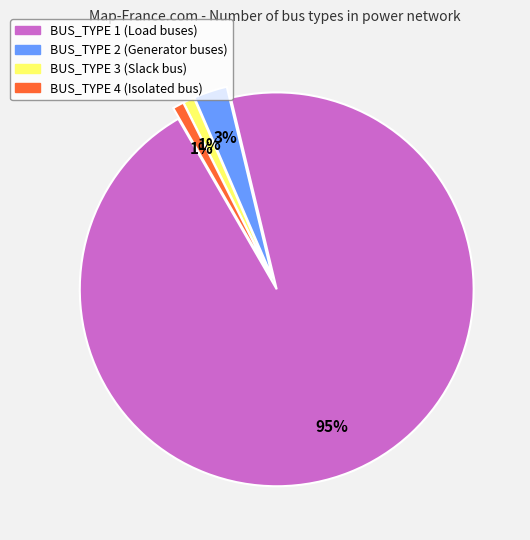

Approximately how many times larger is the value at BUS_TYPE 2 compared to BUS_TYPE 4?

3.0